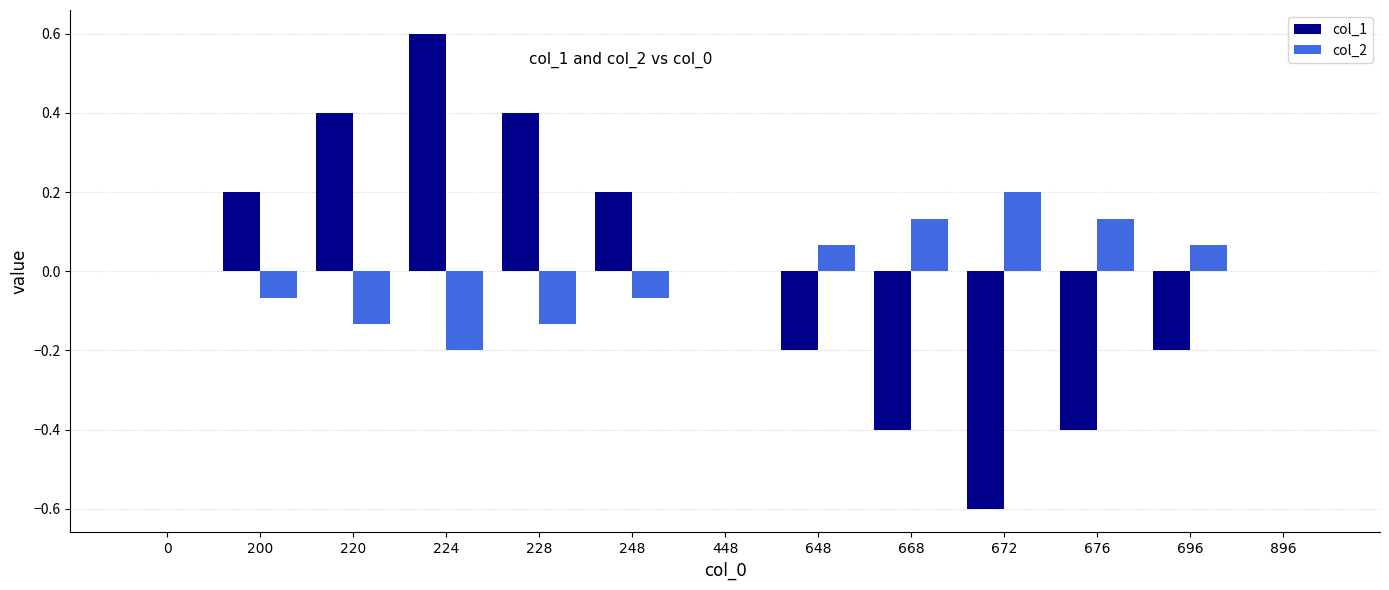

How many groups of bars are there?

13